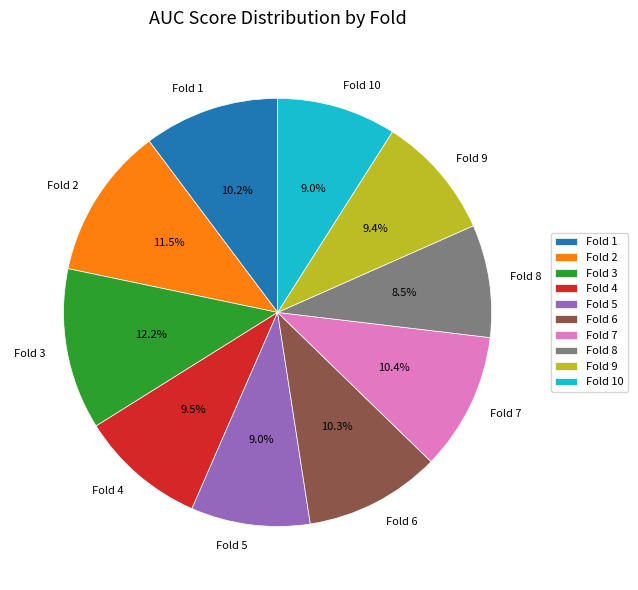

Between Fold 9 and Fold 3, which is larger?

Fold 3